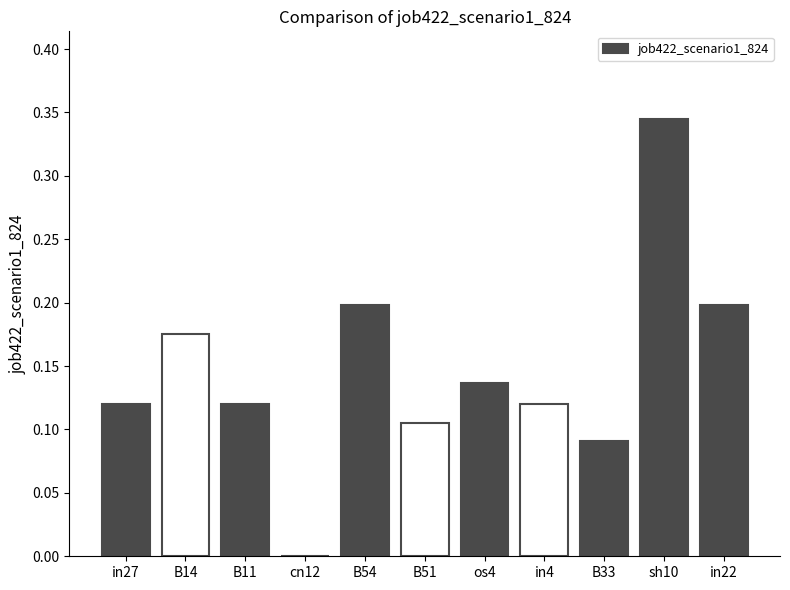

True or false: the data shows 0.2 at os4.

False